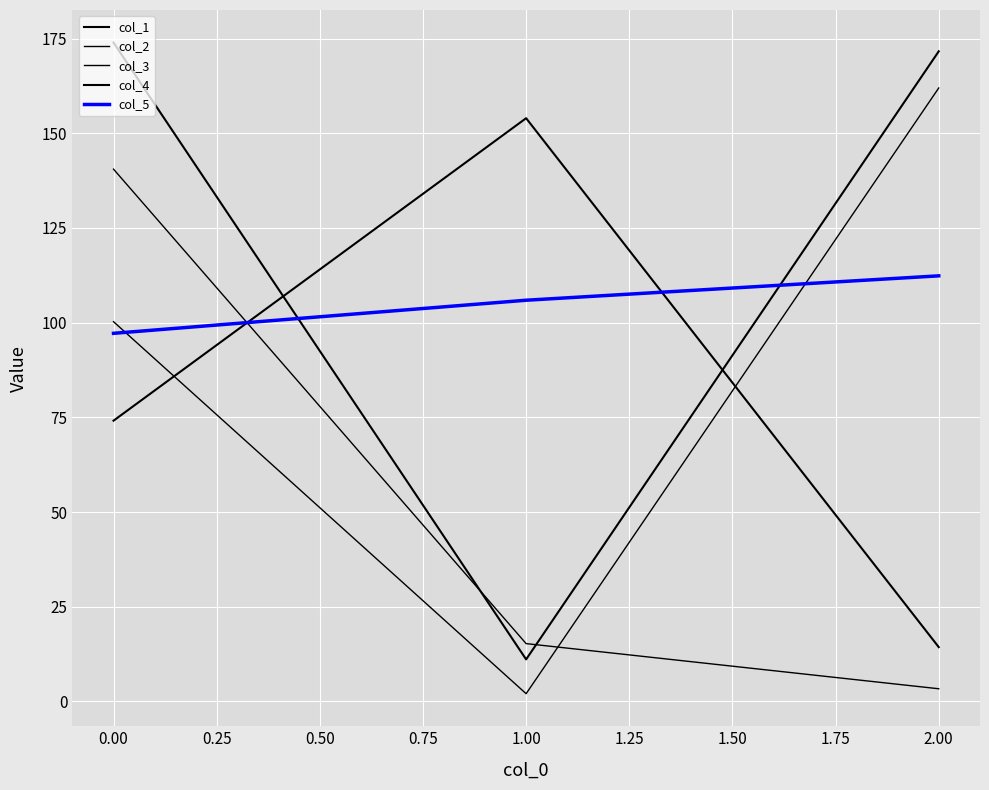

Reading left to right, extract all data points from this chart.

col_1: 74.1	154.0	14.3
col_2: 100.3	2.1	162.0
col_3: 140.5	15.3	3.4
col_4: 173.9	11.1	171.6
col_5: 97.2	105.9	112.4